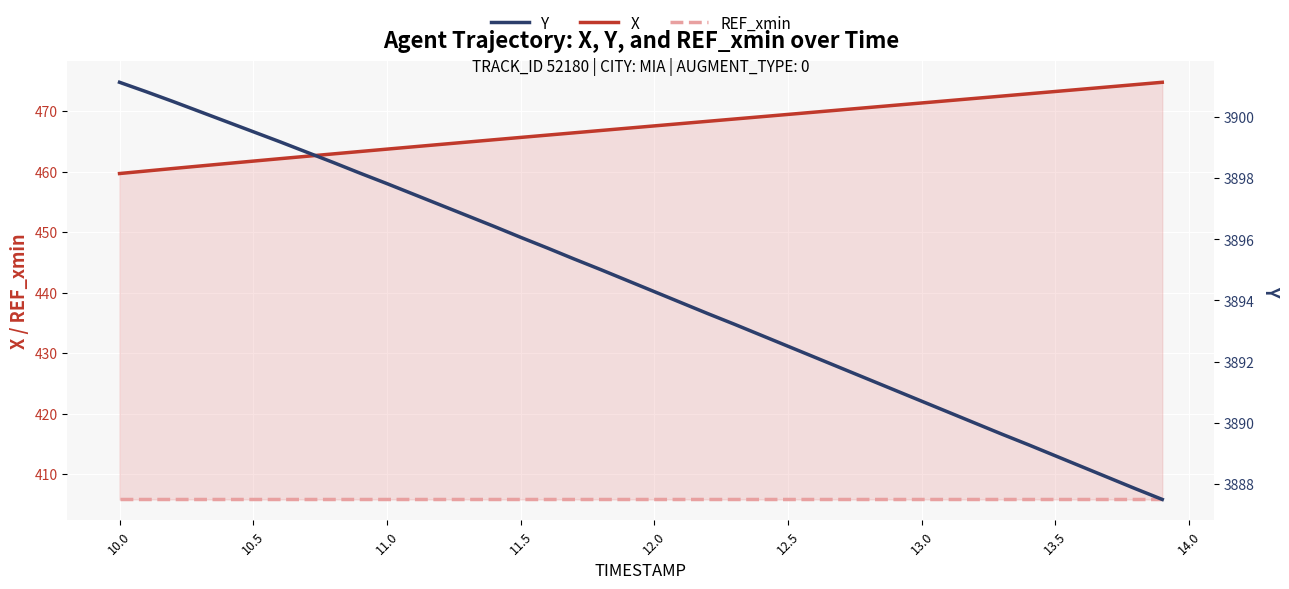

Rank the series by their maximum value, from lowest to highest.

REF_xmin, X, Y